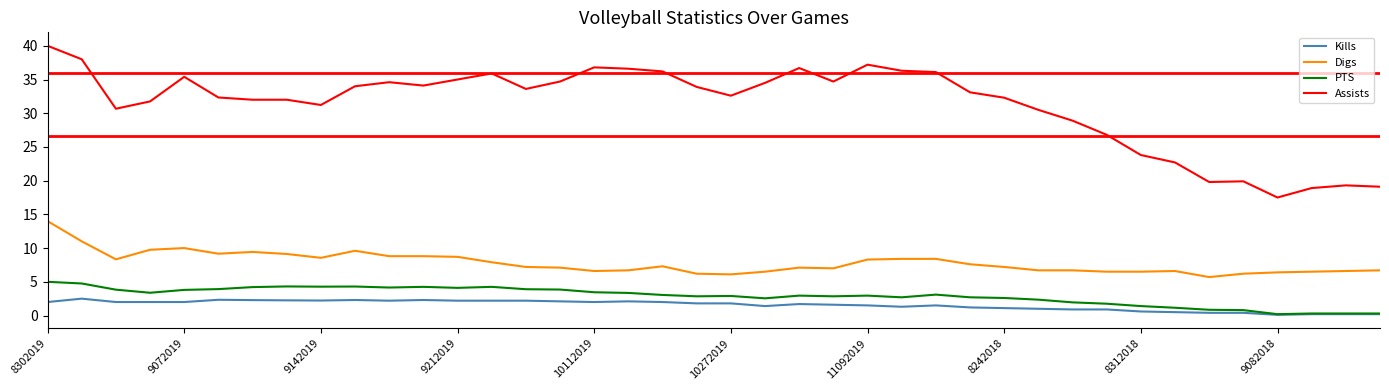

True or false: Kills and Assists cross at least once.

False